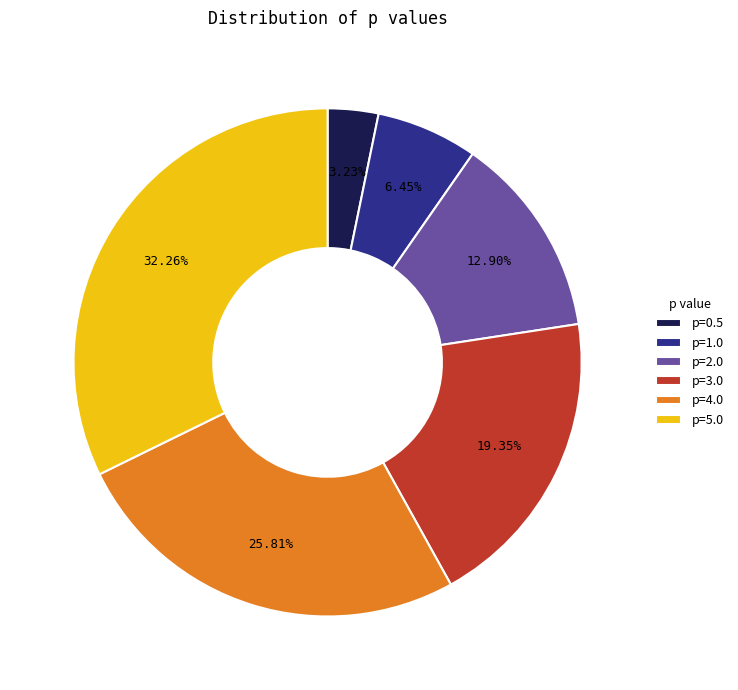

Rank the categories by value from lowest to highest.

p=0.5, p=1.0, p=2.0, p=3.0, p=4.0, p=5.0